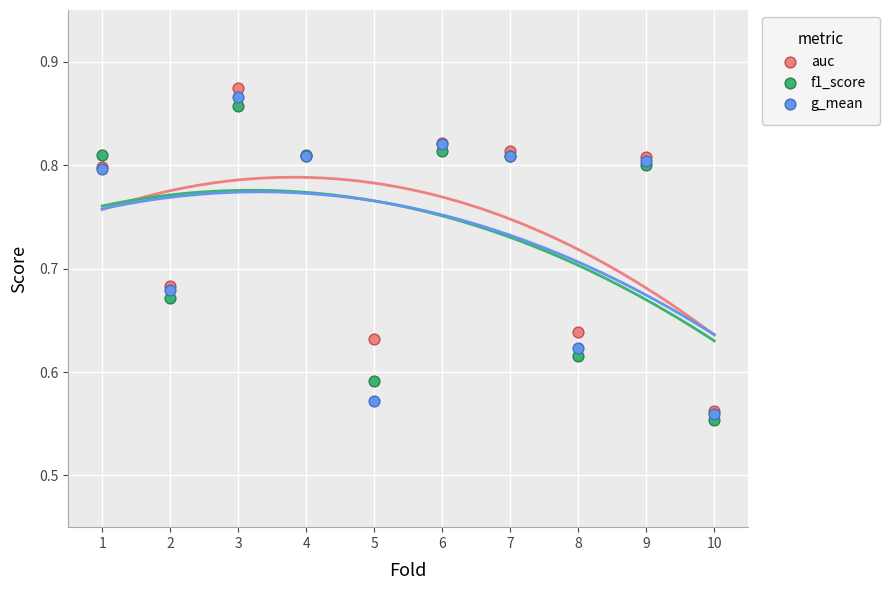

Which series reaches the maximum Y coordinate?

auc